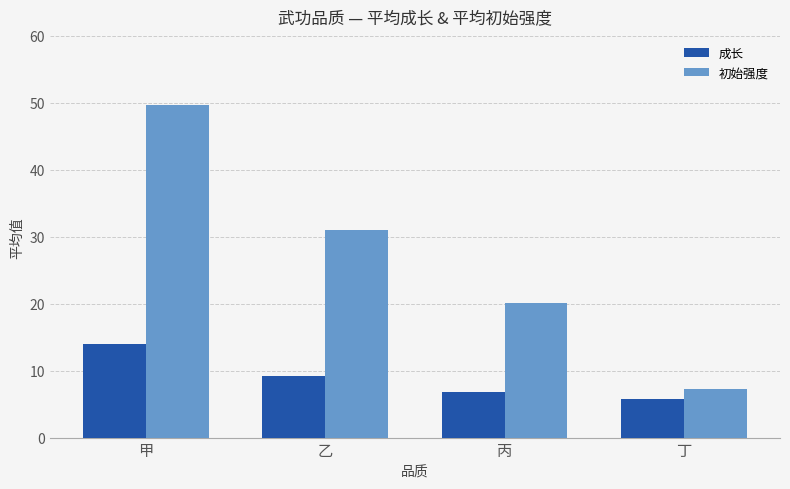

Between 丙 and 丁, which series saw the biggest shift?

初始强度